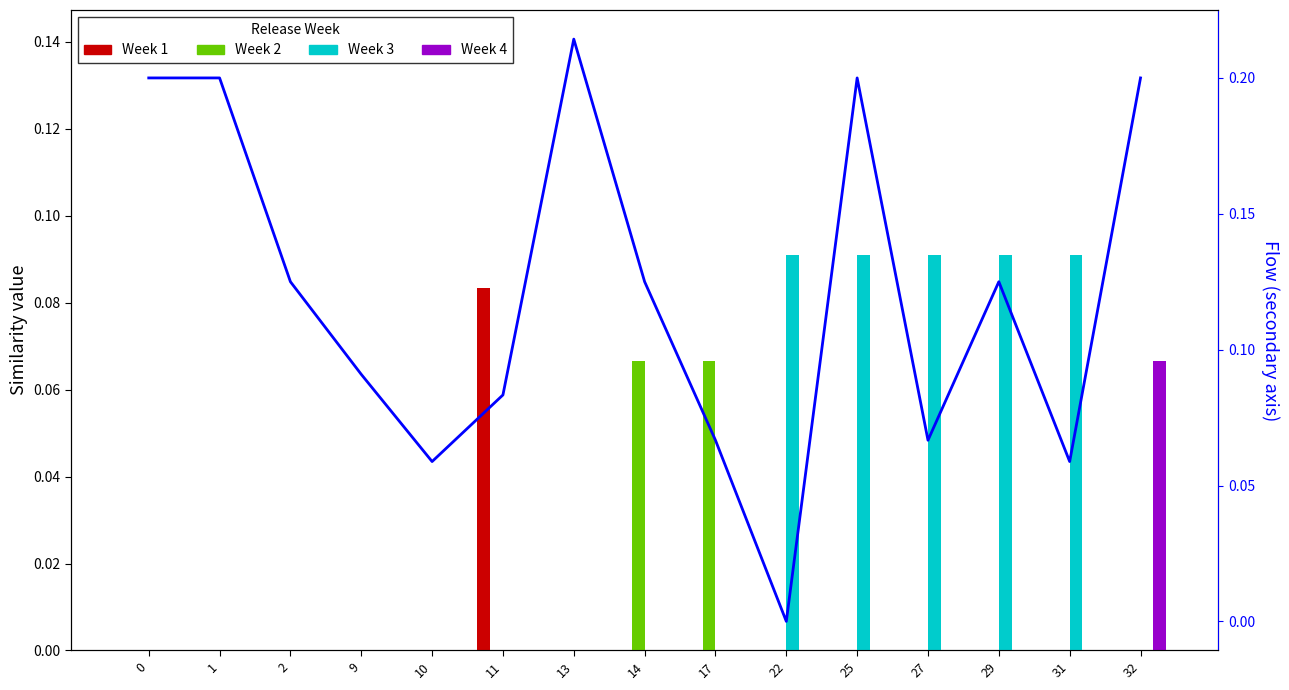

At how many categories does at least one series exceed 0?

15